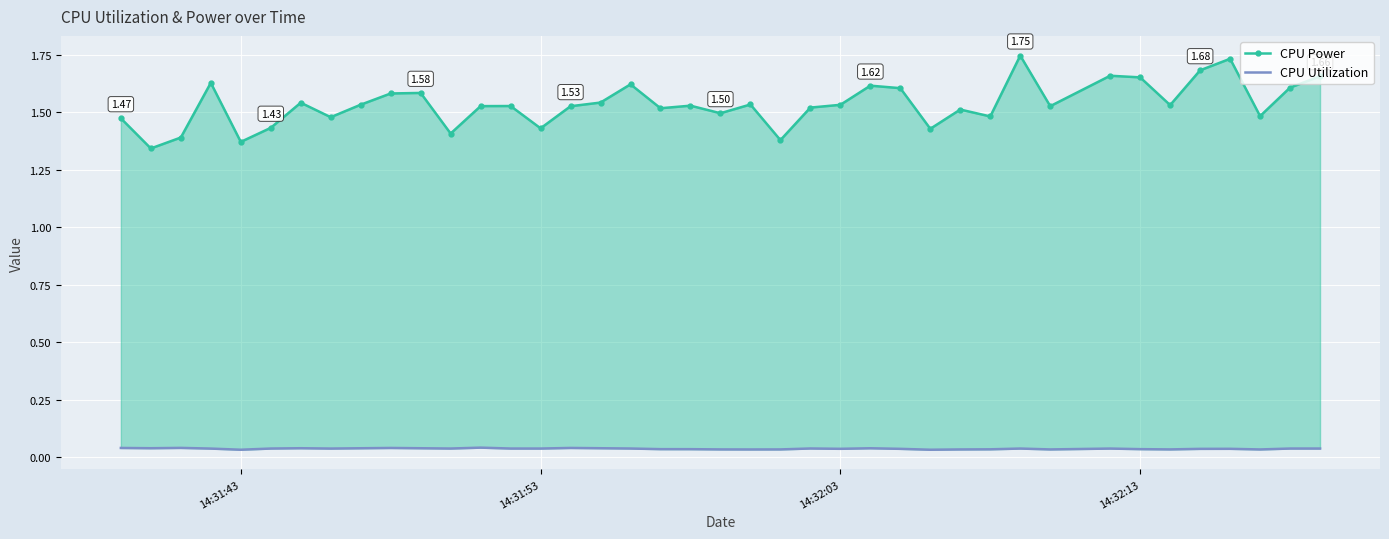

Is the value of CPU Utilization at 19 greater than the value of CPU Power at 38?

No